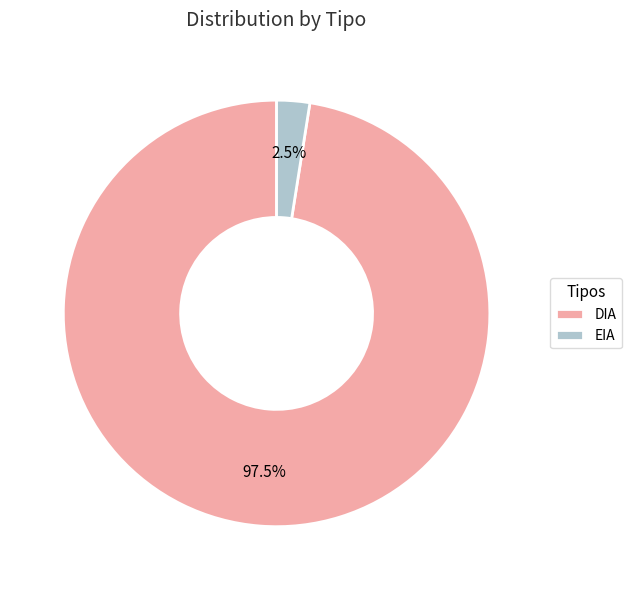

Combined, do EIA and DIA account for over 50%?

Yes